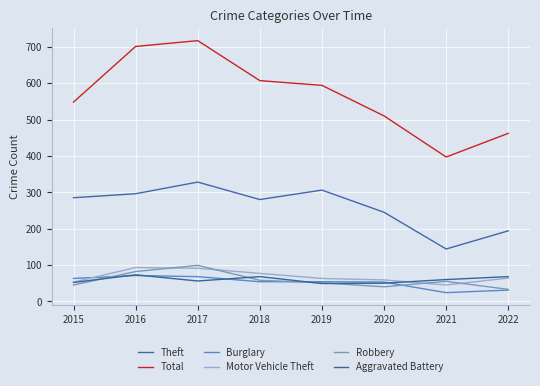

Which category has the lowest value in the Theft series?

2021